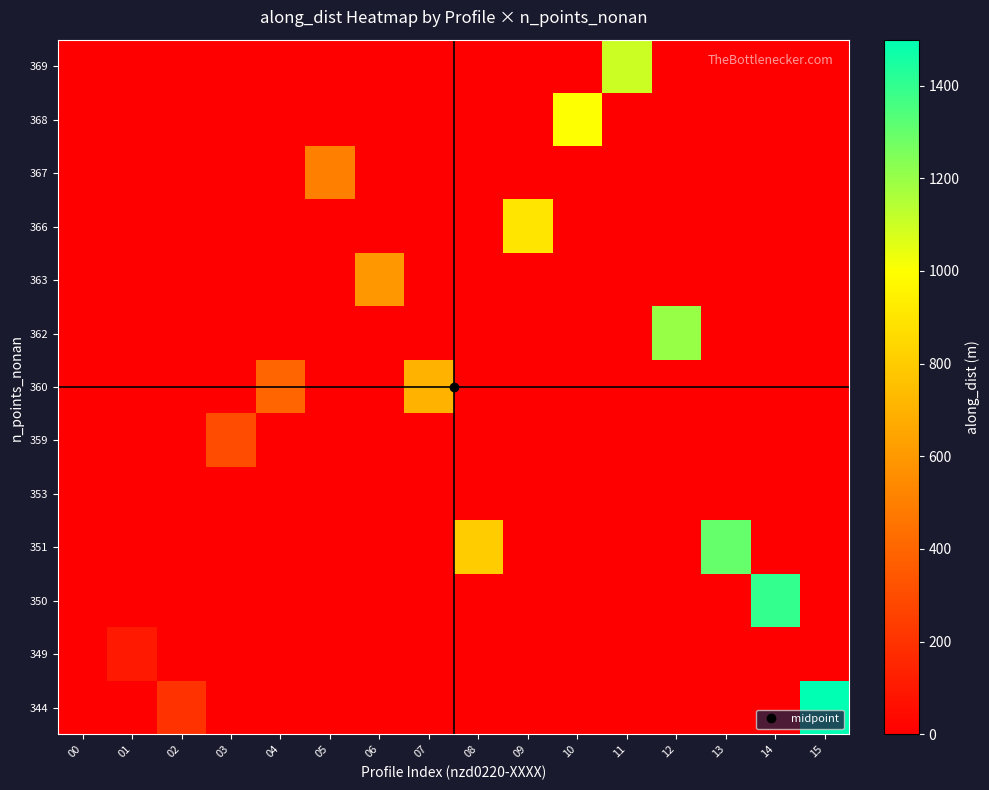

What is the total value across all series at 12?

1199.7